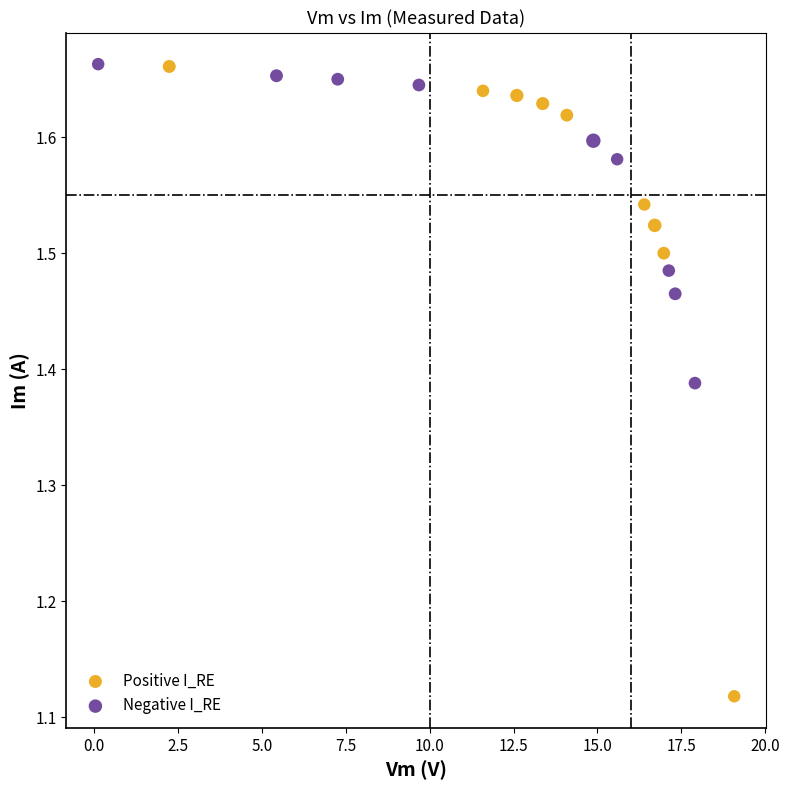

Which series contains the lowest Y value?

Positive I_RE